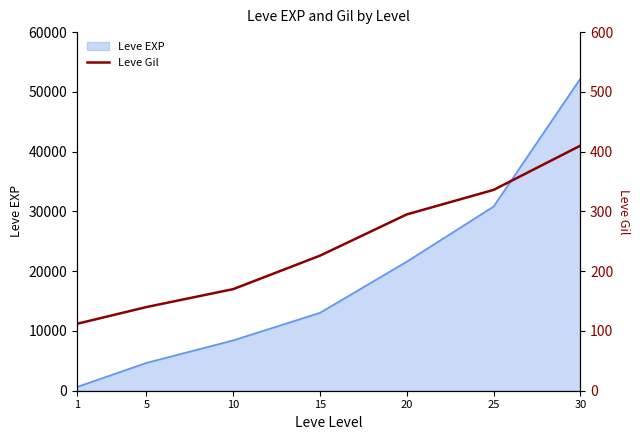

Is it true that the value at 1 is 112?

True